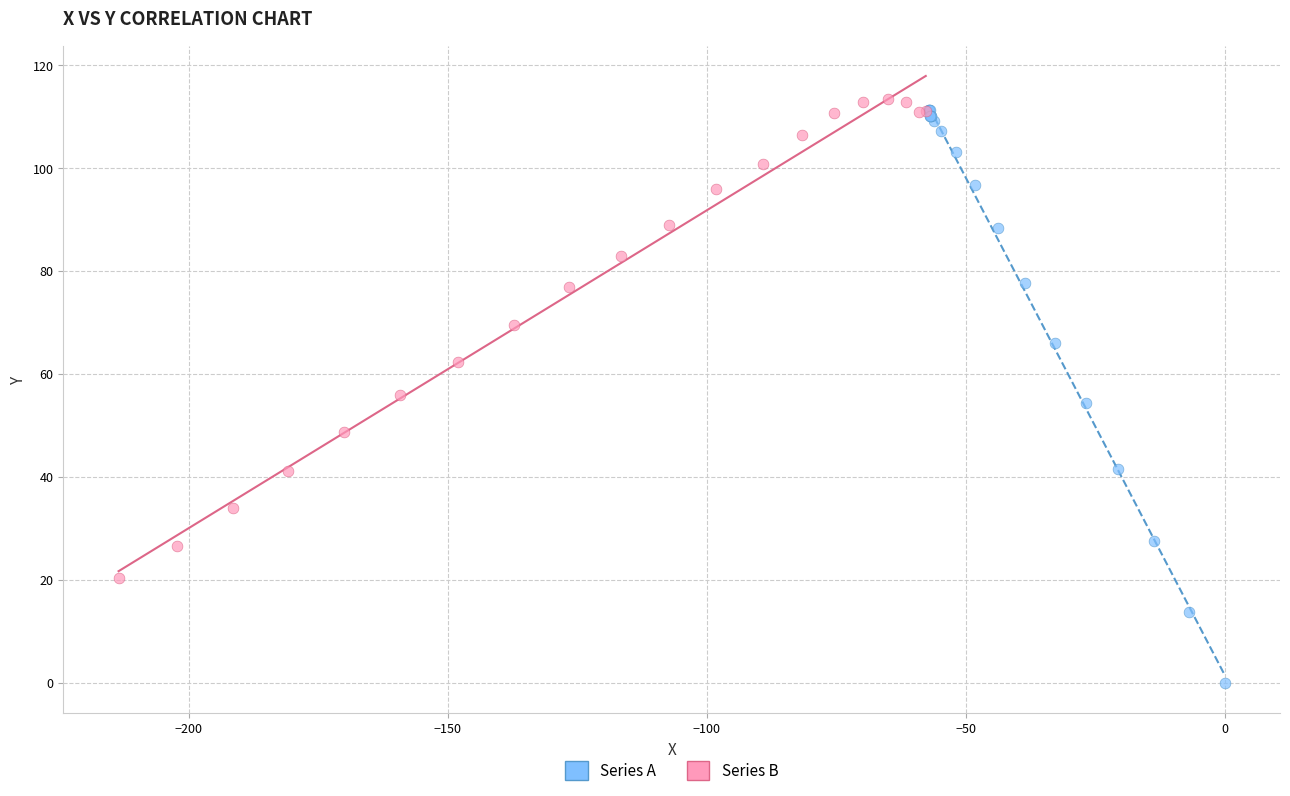

Which series has the largest Y range (max minus min)?

Series A